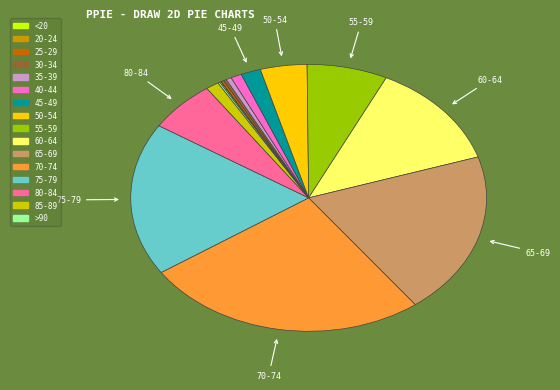

Which slice is the largest?

70-74